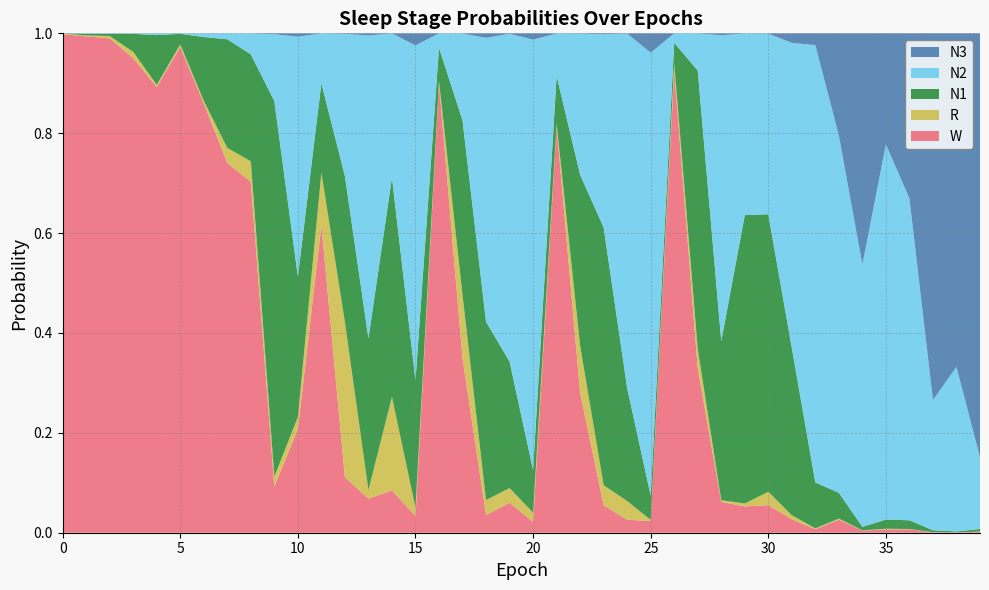

Reading right to left, what are all the values shown in this chart?

N1: 39=0.0	38=0.0	37=0.0	36=0.0	35=0.0	34=0.0	33=0.1	32=0.1	31=0.3	30=0.6	29=0.6	28=0.3	27=0.6	26=0.0	25=0.0	24=0.2	23=0.5	22=0.3	21=0.1	20=0.1	19=0.3	18=0.4	17=0.3	16=0.1	15=0.3	14=0.4	13=0.3	12=0.3	11=0.2	10=0.3	9=0.8	8=0.2	7=0.2	6=0.1	5=0.0	4=0.1	3=0.0	2=0.0	1=0.0	0=0.0
N2: 39=0.1	38=0.3	37=0.3	36=0.6	35=0.8	34=0.5	33=0.7	32=0.9	31=0.6	30=0.4	29=0.4	28=0.6	27=0.1	26=0.0	25=0.9	24=0.7	23=0.4	22=0.3	21=0.1	20=0.9	19=0.7	18=0.6	17=0.2	16=0.0	15=0.7	14=0.3	13=0.6	12=0.3	11=0.1	10=0.5	9=0.1	8=0.0	7=0.0	6=0.0	5=0.0	4=0.0	3=0.0	2=0.0	1=0.0	0=0.0
N3: 39=0.8	38=0.7	37=0.7	36=0.3	35=0.2	34=0.5	33=0.2	32=0.0	31=0.0	30=0.0	29=0.0	28=0.0	27=0.0	26=0.0	25=0.0	24=0.0	23=0.0	22=0.0	21=0.0	20=0.0	19=0.0	18=0.0	17=0.0	16=0.0	15=0.0	14=0.0	13=0.0	12=0.0	11=0.0	10=0.0	9=0.0	8=0.0	7=0.0	6=0.0	5=0.0	4=0.0	3=0.0	2=0.0	1=0.0	0=0.0
R: 39=0.0	38=0.0	37=0.0	36=0.0	35=0.0	34=0.0	33=0.0	32=0.0	31=0.0	30=0.0	29=0.0	28=0.0	27=0.0	26=0.0	25=0.0	24=0.0	23=0.0	22=0.1	21=0.0	20=0.0	19=0.0	18=0.0	17=0.1	16=0.0	15=0.0	14=0.2	13=0.0	12=0.3	11=0.1	10=0.0	9=0.0	8=0.0	7=0.0	6=0.0	5=0.0	4=0.0	3=0.0	2=0.0	1=0.0	0=0.0
W: 39=0.0	38=0.0	37=0.0	36=0.0	35=0.0	34=0.0	33=0.0	32=0.0	31=0.0	30=0.1	29=0.1	28=0.1	27=0.3	26=0.9	25=0.0	24=0.0	23=0.1	22=0.3	21=0.8	20=0.0	19=0.1	18=0.0	17=0.3	16=0.9	15=0.0	14=0.1	13=0.1	12=0.1	11=0.6	10=0.2	9=0.1	8=0.7	7=0.7	6=0.9	5=1.0	4=0.9	3=1.0	2=1.0	1=1.0	0=1.0